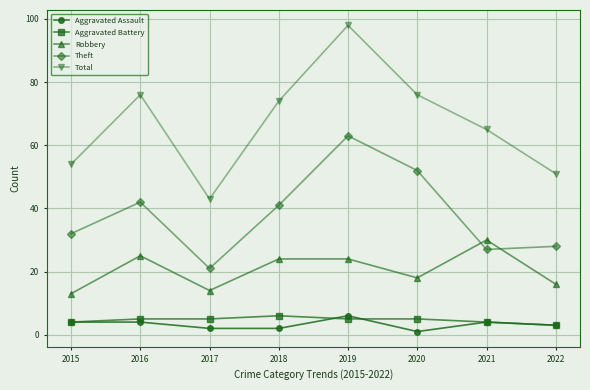

True or false: Robbery and Aggravated Assault cross at least once.

False